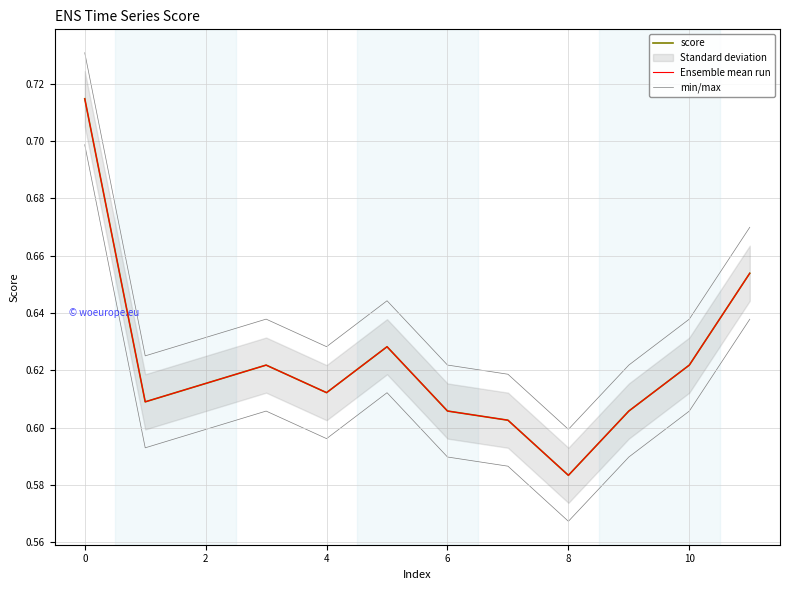

What is the difference between the second highest and minimum values in the score series?

0.1